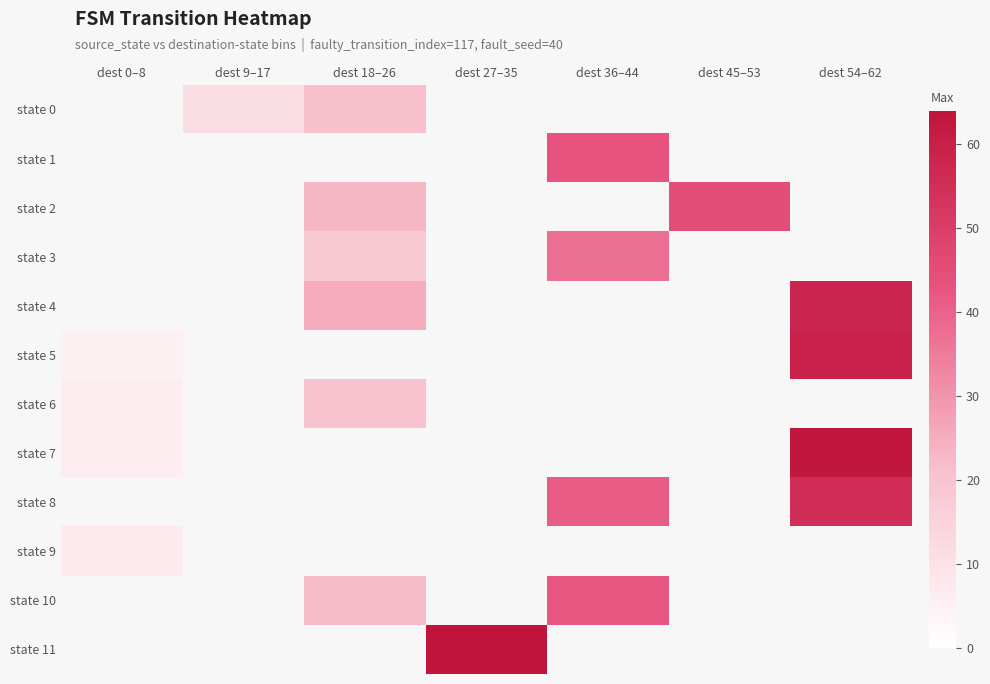

What is the maximum value shown in the chart?

64